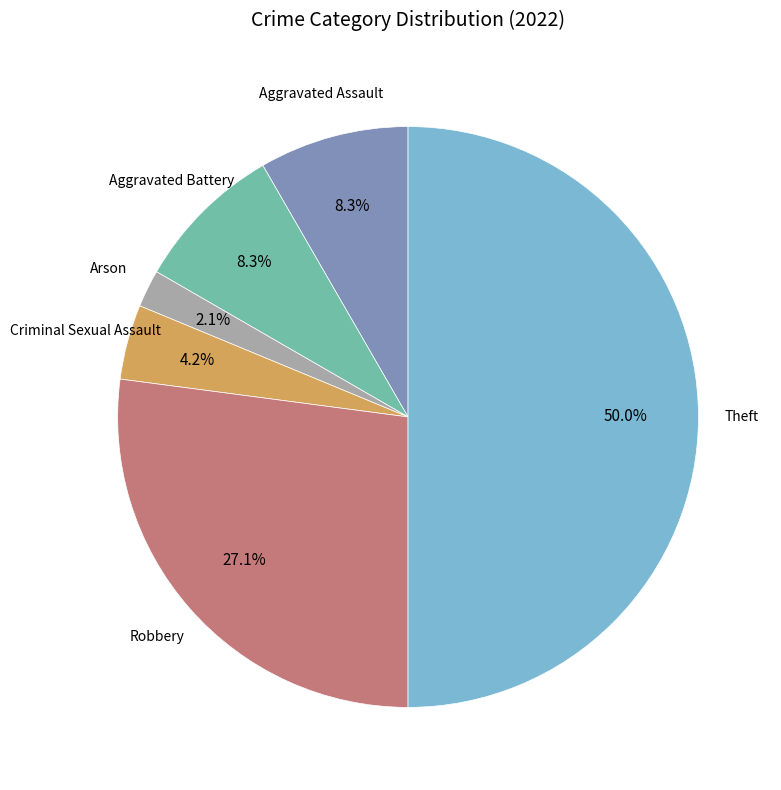

How many slices are in this pie chart?

6